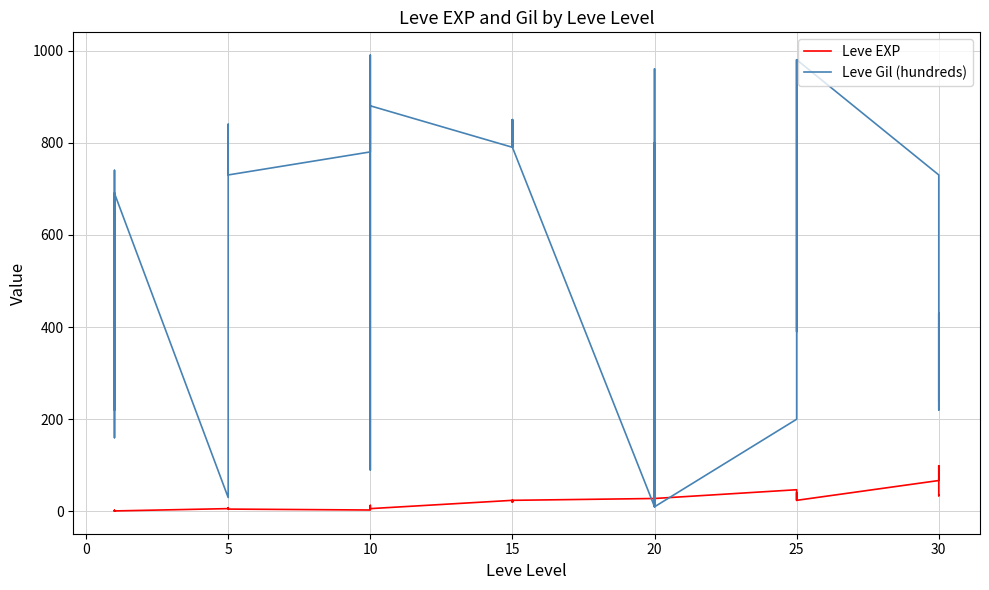

Count the number of categories in the chart.

40